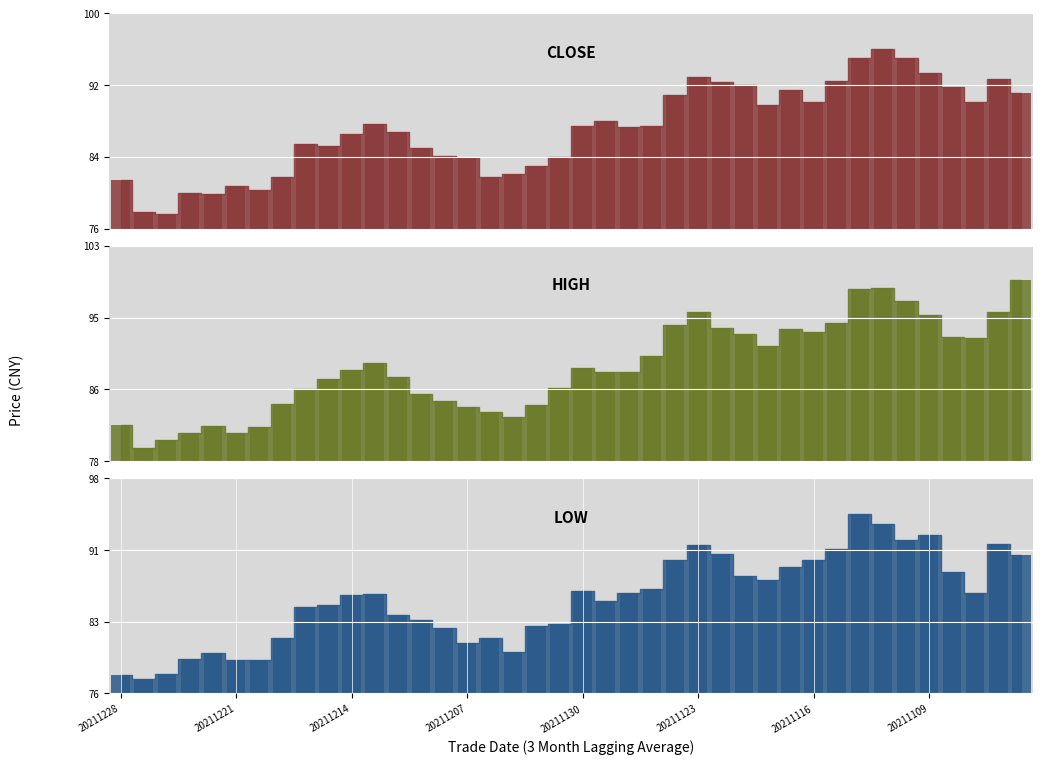

What is the difference between the close values at 20211221 and 20211201?

3.1